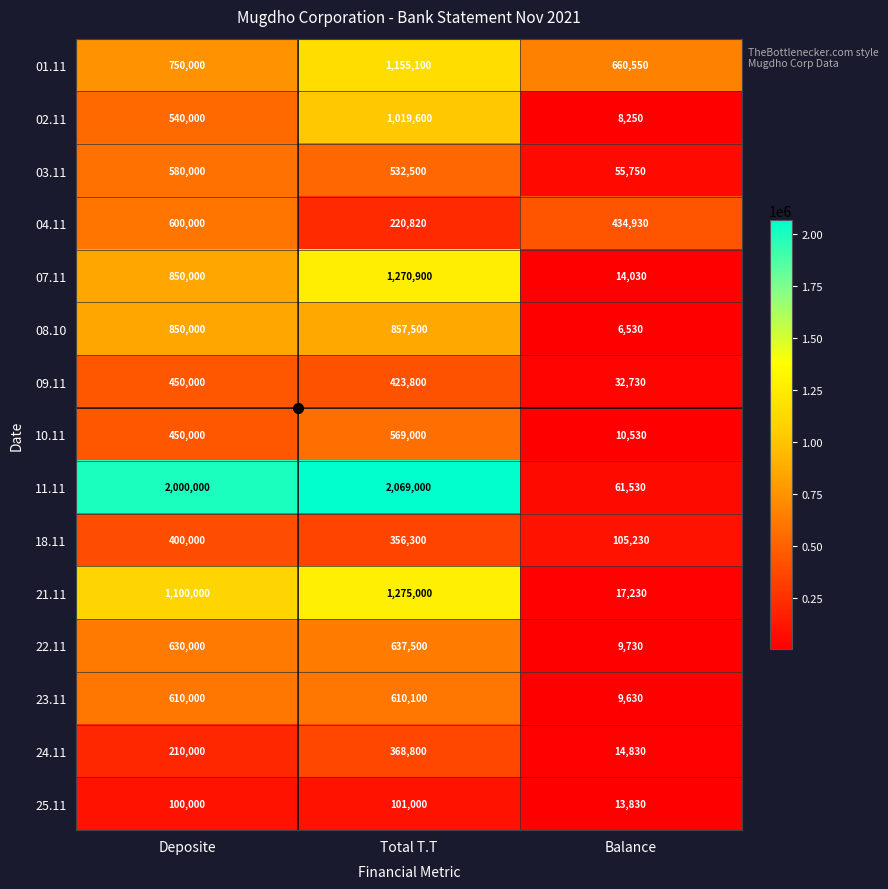

Is it true that 07.11 equals 582804 at Total T.T?

False